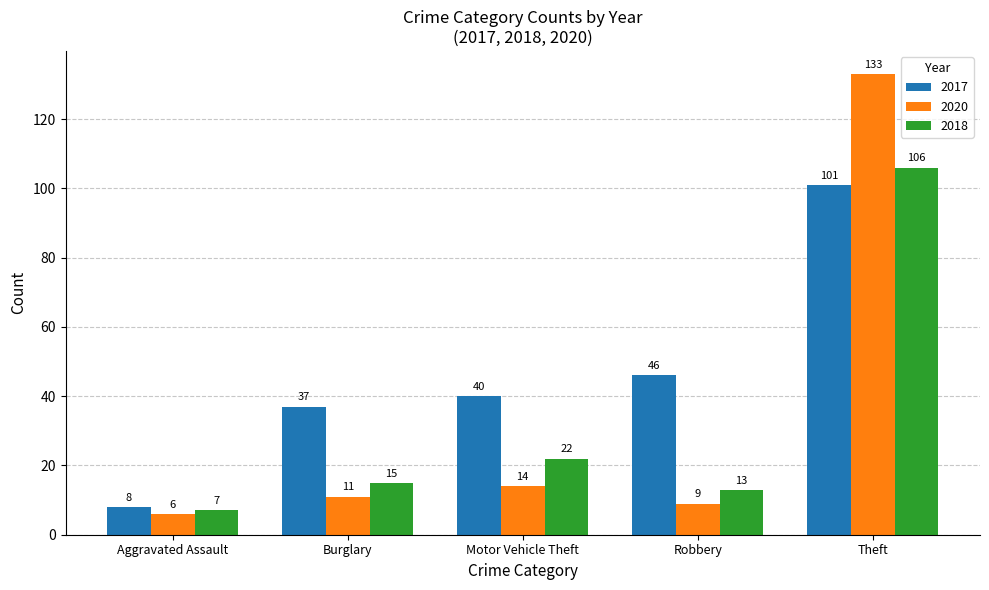

At which label is 2020 closest to 69?

Motor Vehicle Theft